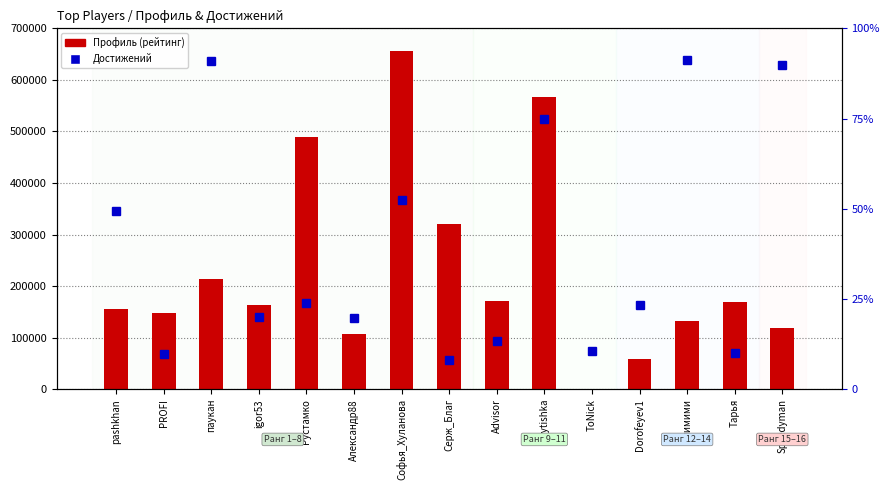

At which category does the chart reach its minimum across all series?

Серж_Благ